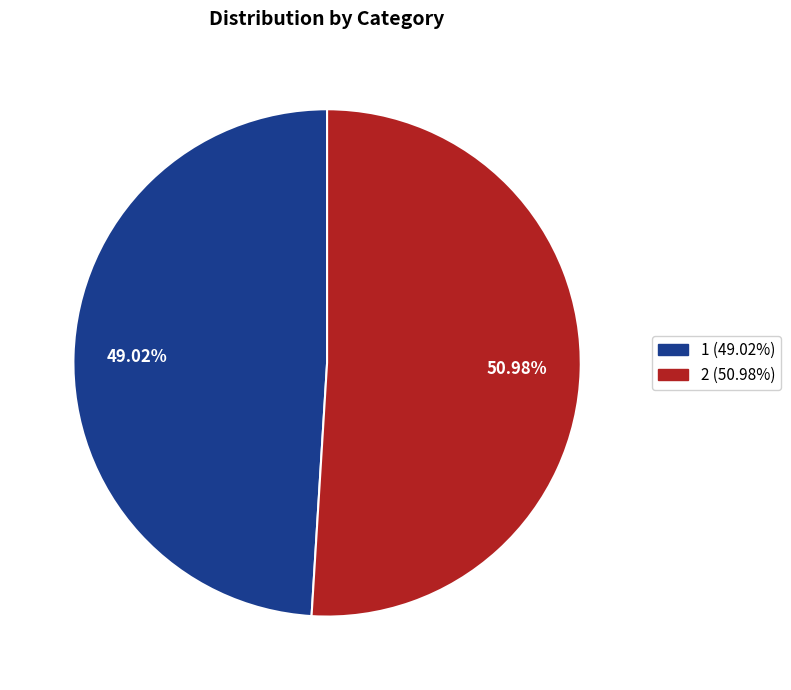

Which category accounts for the majority?

2